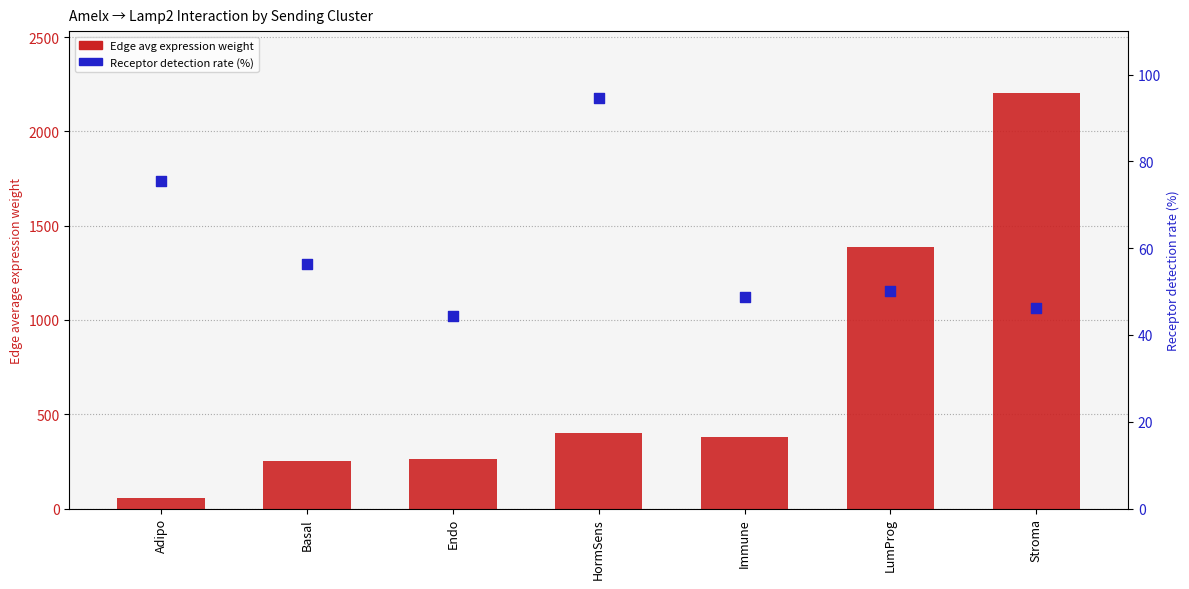

Which series reaches the minimum Y coordinate?

Receptor detection rate